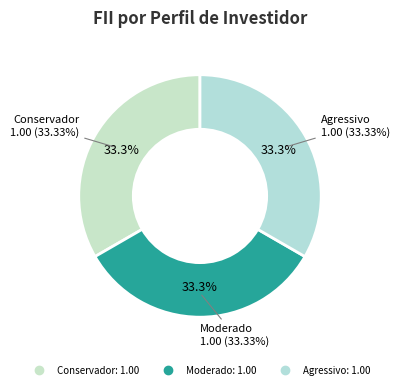

True or false: HIBRIDOS accounts for 21% of the total.

False